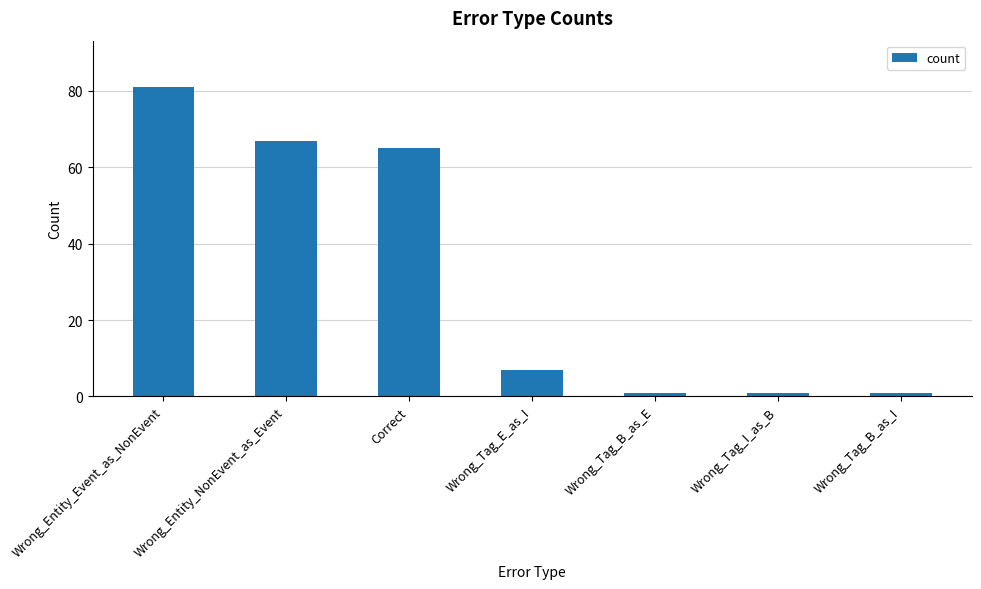

How many data points does each series have?

7